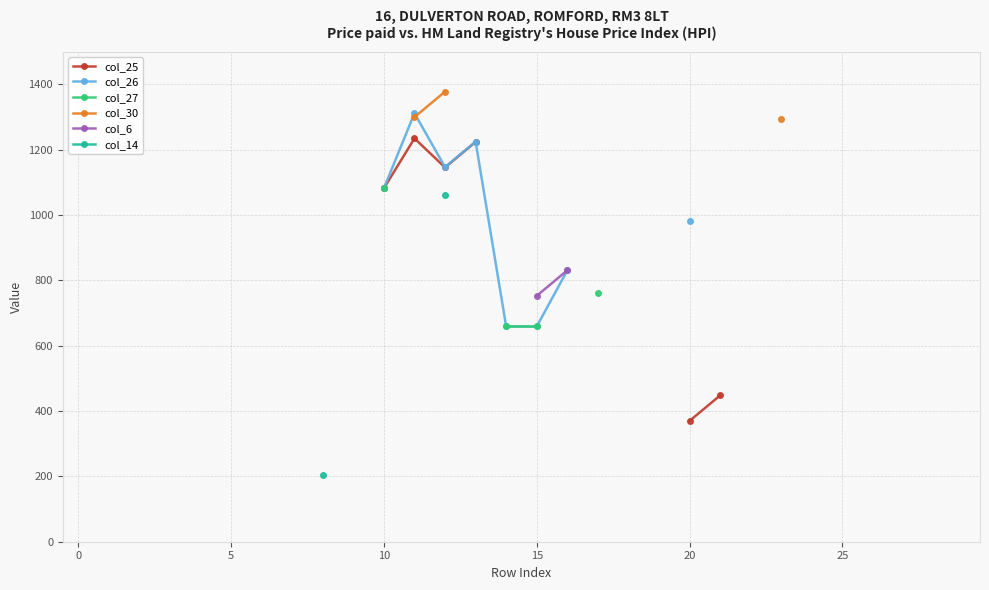

Which category has the highest value across all series?

12